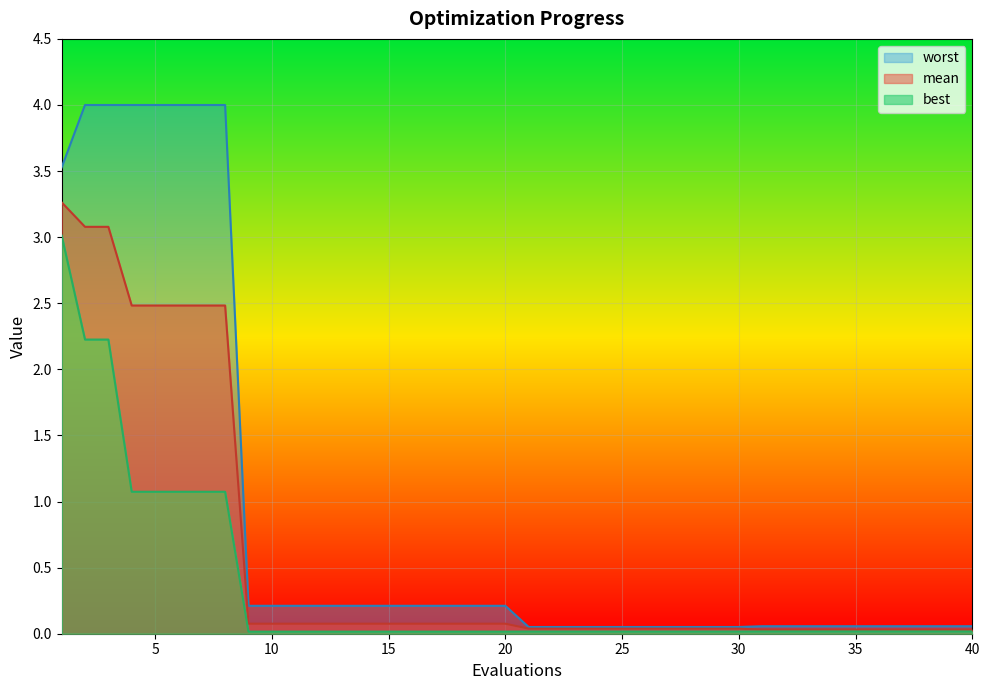

Which category has the lowest value across all series?

9